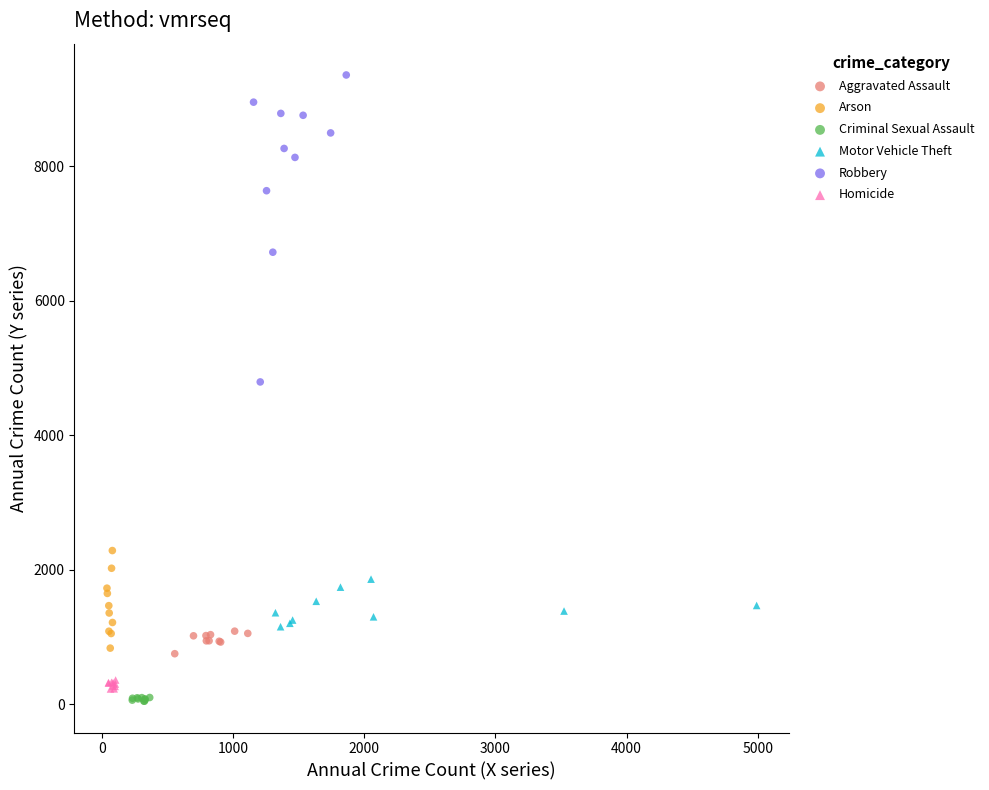

Which series has the largest Y range (max minus min)?

Robbery